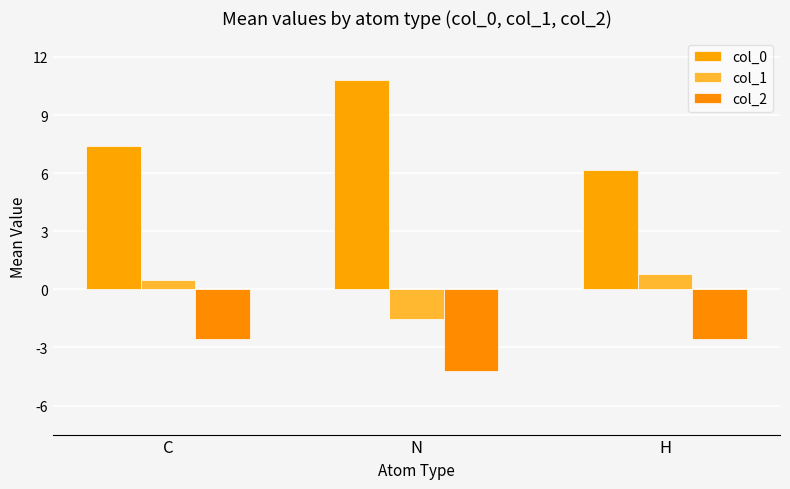

Reading left to right, transcribe all the data shown in this chart.

col_0: C=7.4	N=10.8	H=6.2
col_1: C=0.5	N=-1.5	H=0.8
col_2: C=-2.5	N=-4.2	H=-2.6